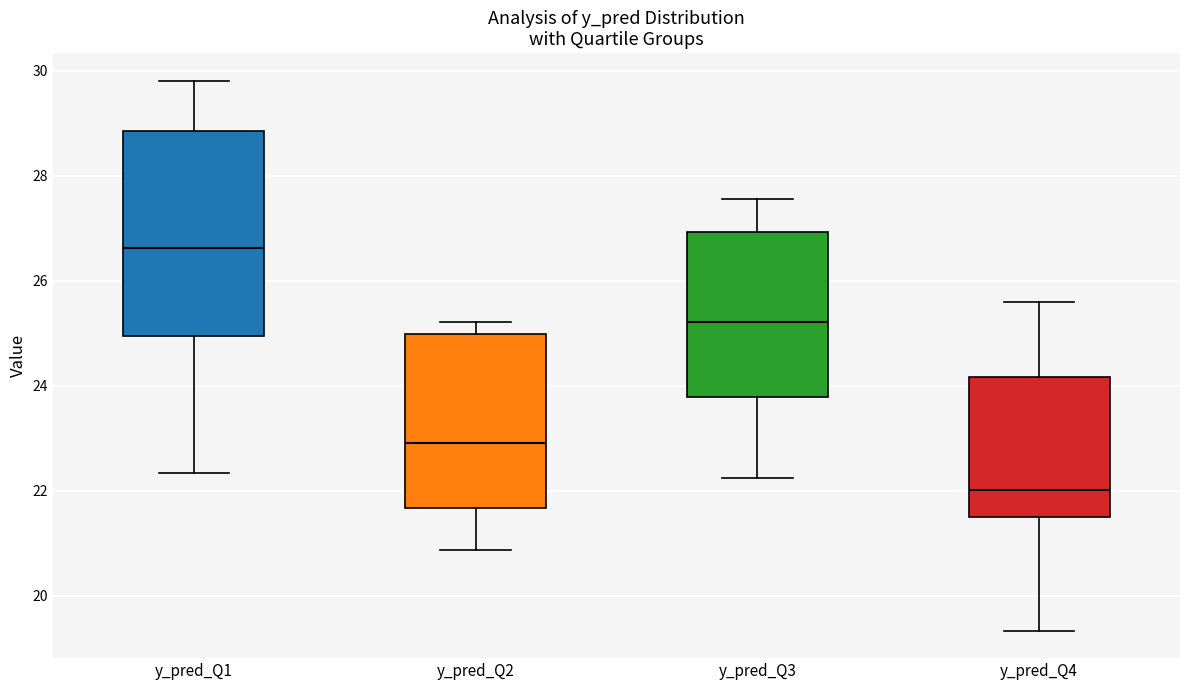

Reading left to right, read every box against the y-axis: the position of its median line, the range the box covers, and the ends of its whiskers. The values are not printed on the chart, so give them approximately, as read against the axis.

y_pred_Q1: median 26.6, box 25.0 to 28.8, whiskers 22.4 to 29.8
y_pred_Q2: median 23.0, box 21.6 to 25.0, whiskers 20.8 to 25.2
y_pred_Q3: median 25.2, box 23.8 to 27.0, whiskers 22.2 to 27.6
y_pred_Q4: median 22.0, box 21.6 to 24.2, whiskers 19.4 to 25.6